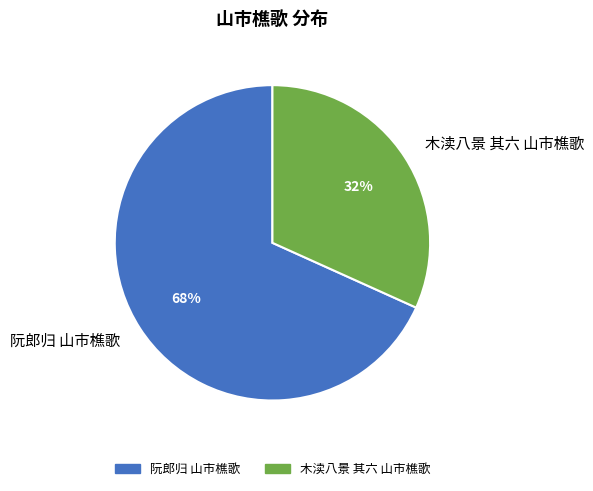

How many slices are in this pie chart?

2